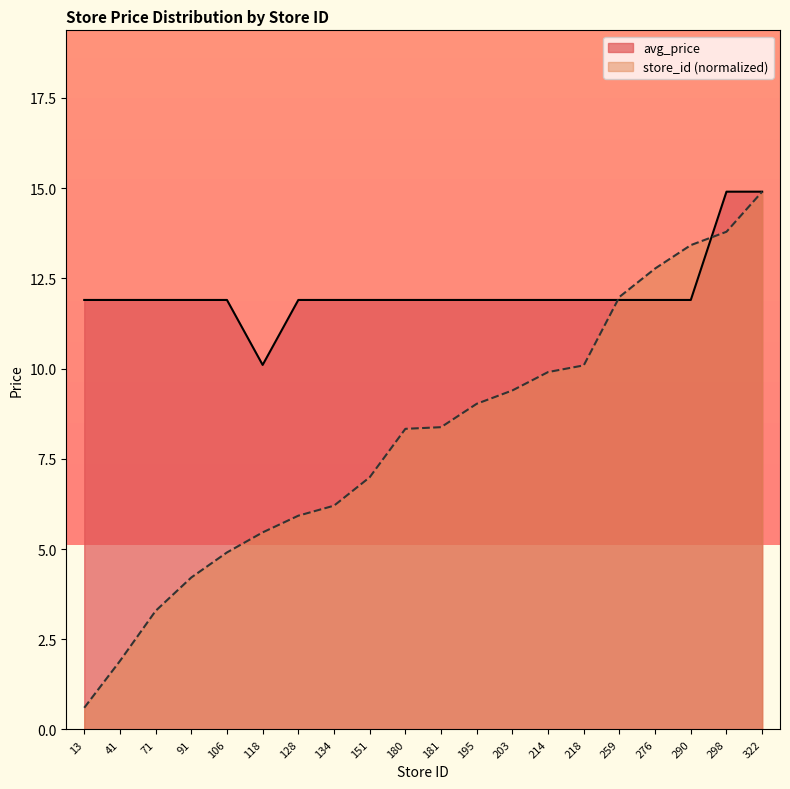

How many lines are shown in the chart?

2